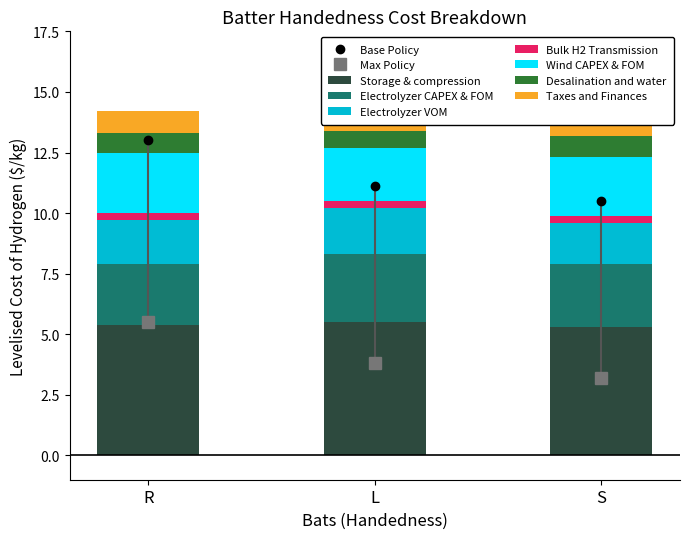

What value does the Taxes and Finances series have at L?

0.8